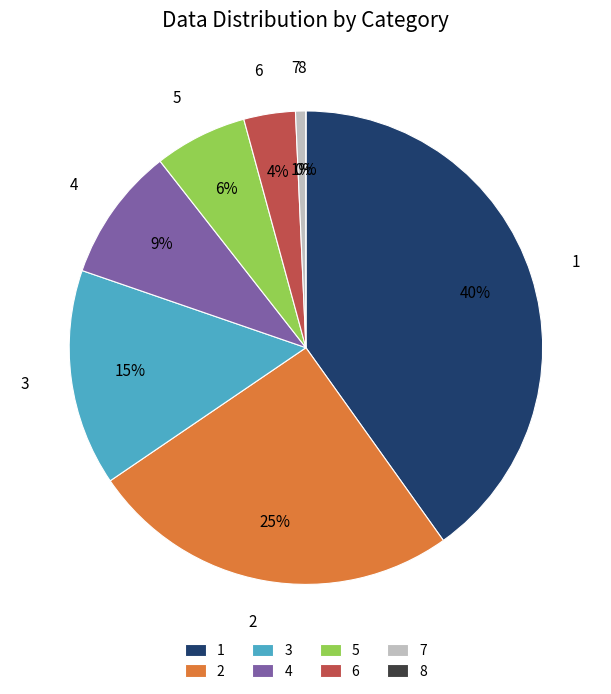

To the nearest percent, what portion does 6 represent?

4%